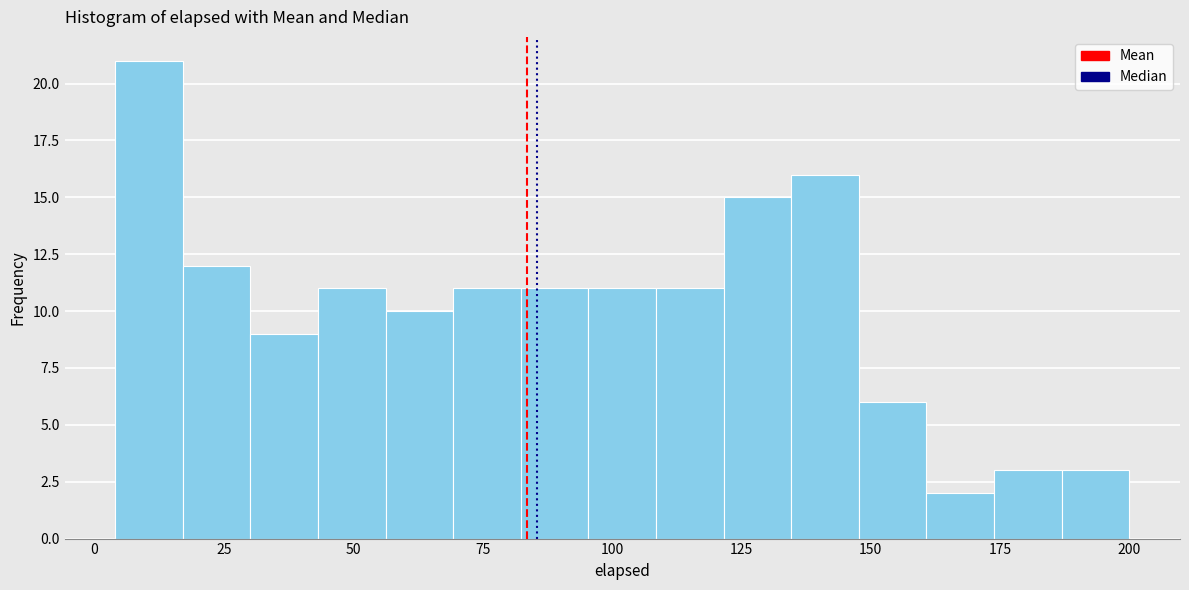

Read against the x-axis, roughly where is the centre of the tallest bar?

10